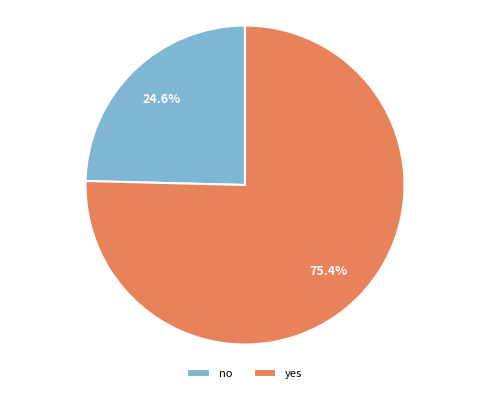

Which category has the smallest portion of the pie?

no